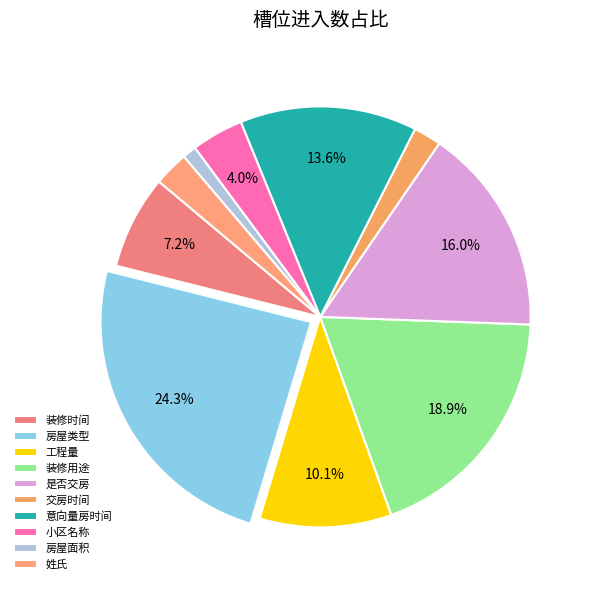

How many slices are in this pie chart?

10